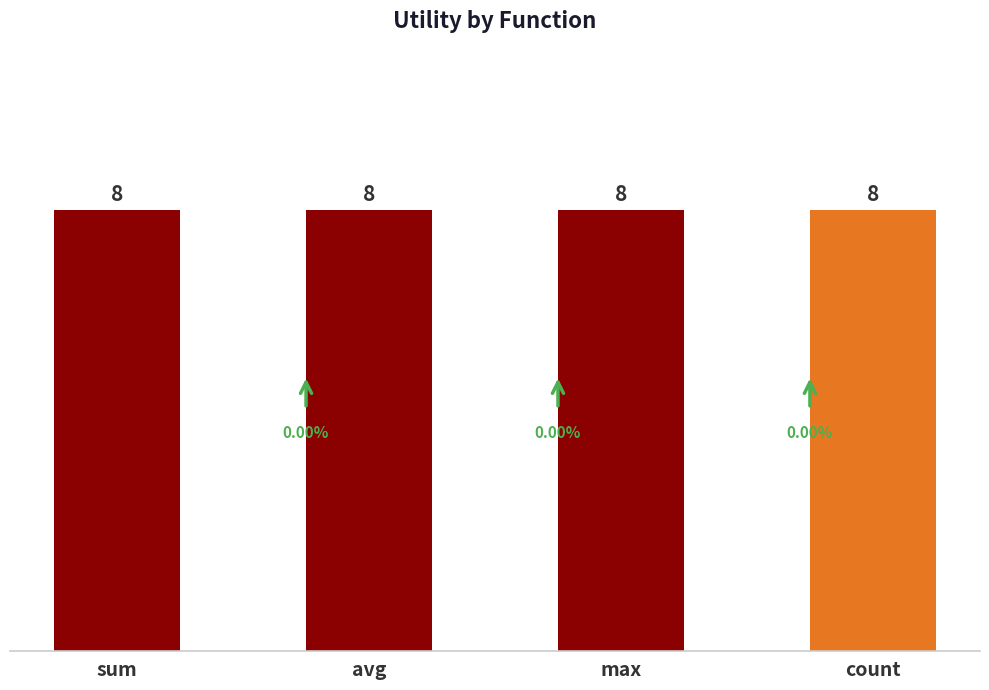

Is it true that avg_utility equals 2.2 at count?

False